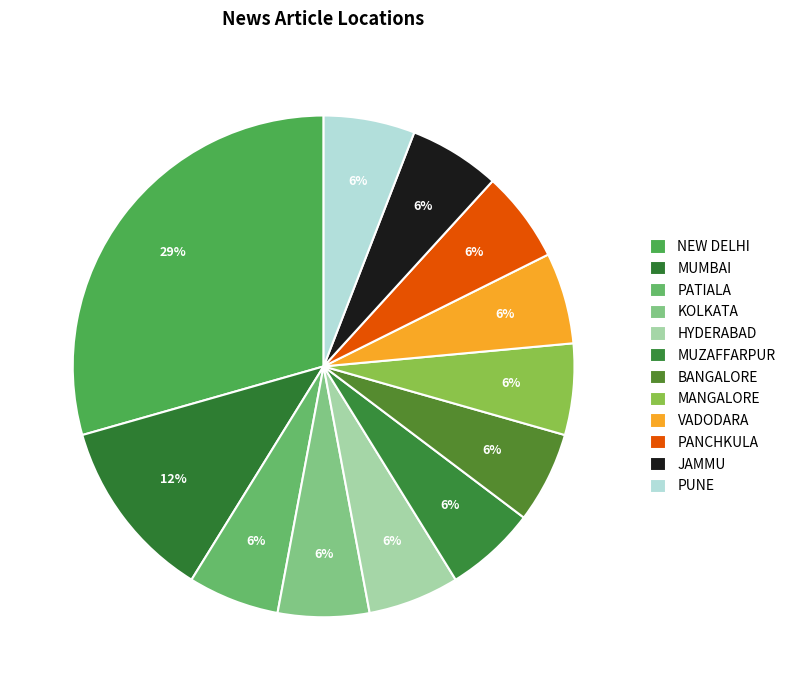

How many segments does this pie chart have?

12